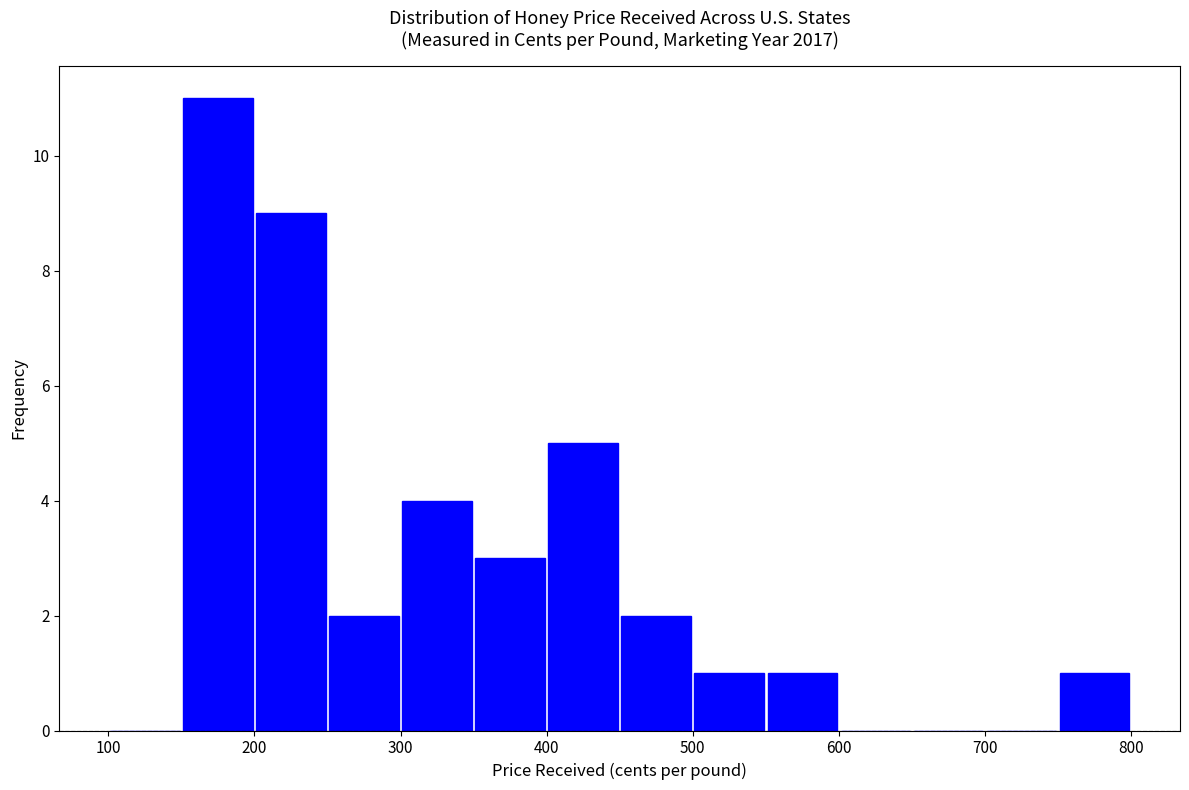

Reading left to right, transcribe this chart: for each bar, give the range it covers on the x-axis and its height. The values are not printed on the chart, so give them approximately, as read against the axis.

100 to 150: 0
150 to 200: 11
200 to 250: 9
250 to 300: 2
300 to 350: 4
350 to 400: 3
400 to 450: 5
450 to 500: 2
500 to 550: 1
550 to 600: 1
600 to 650: 0
650 to 700: 0
700 to 750: 0
750 to 800: 1